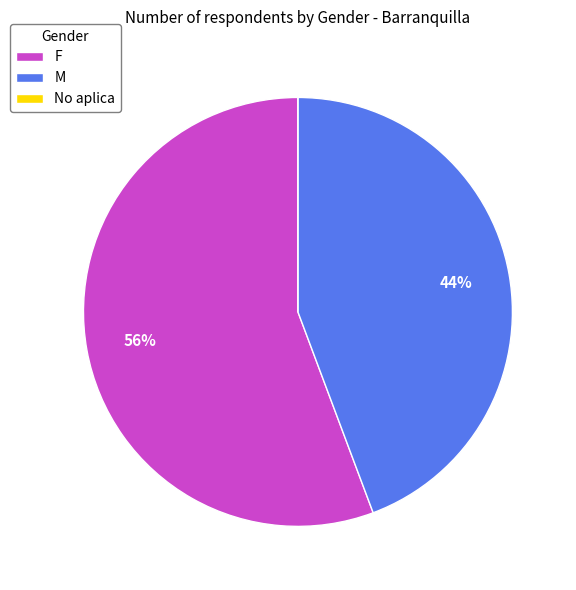

What is the ratio of the value at F to the value at M?

1.3